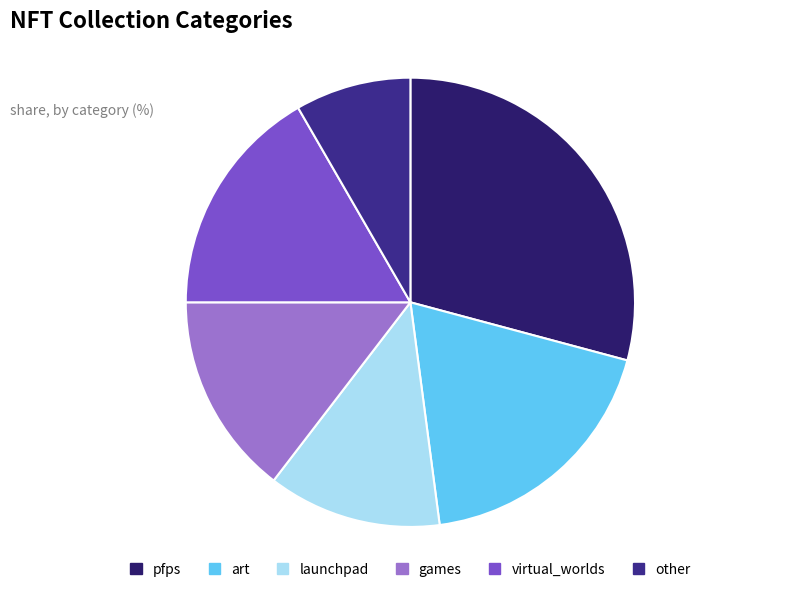

What is the ratio of the value at art to the value at virtual_worlds?

1.1